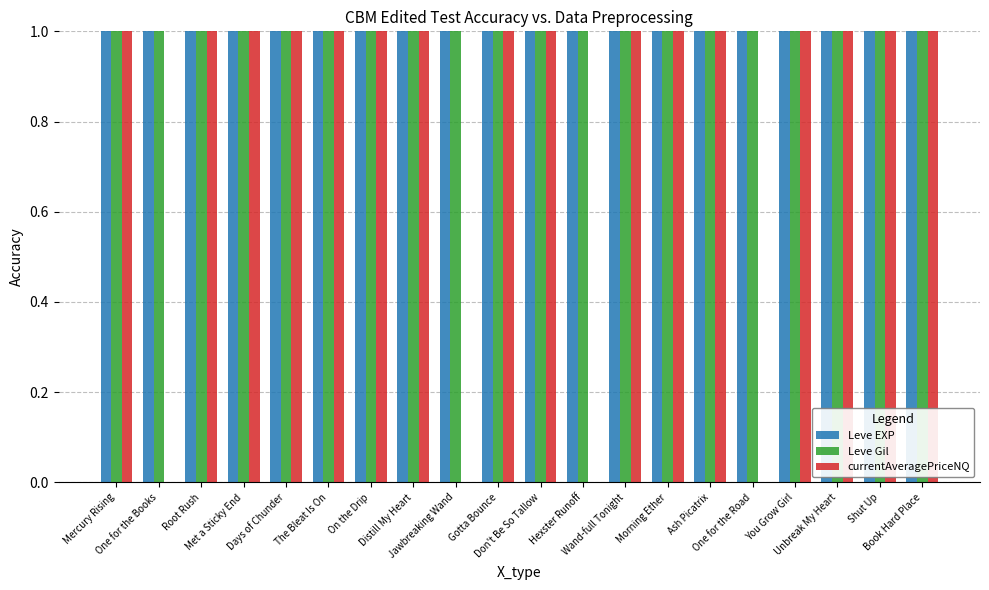

How many bars are there in total?

60